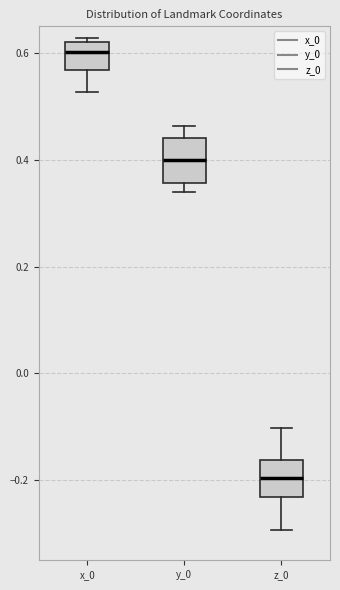

Reading left to right, read every box against the y-axis: the position of its median line, the range the box covers, and the ends of its whiskers. The values are not printed on the chart, so give them approximately, as read against the axis.

x_0: median 0.60, box 0.56 to 0.62, whiskers 0.52 to 0.62 (just above the box's upper edge)
y_0: median 0.40, box 0.36 to 0.44, whiskers 0.34 to 0.46
z_0: median -0.20, box -0.24 to -0.16, whiskers -0.30 to -0.10